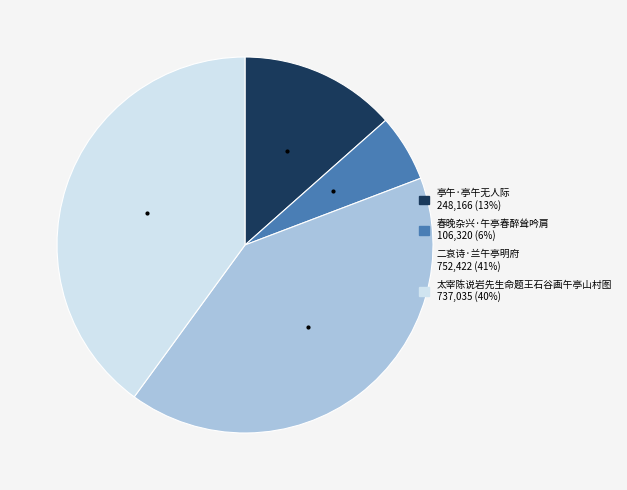

Is there any slice that represents more than half of the pie?

No